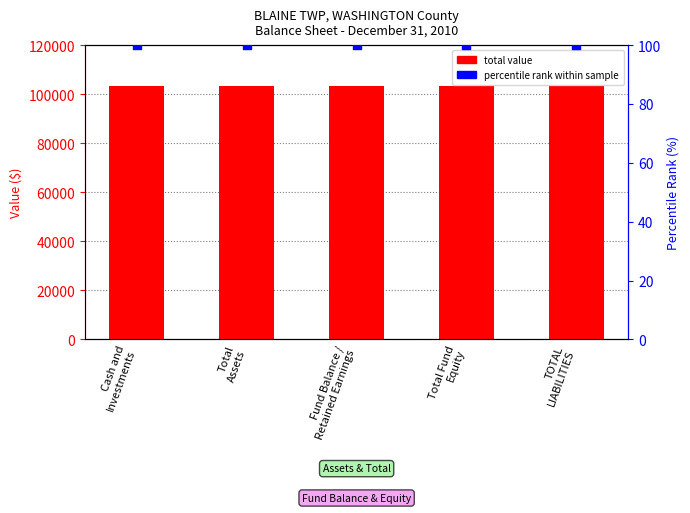

At how many categories does at least one series exceed 9451?

5